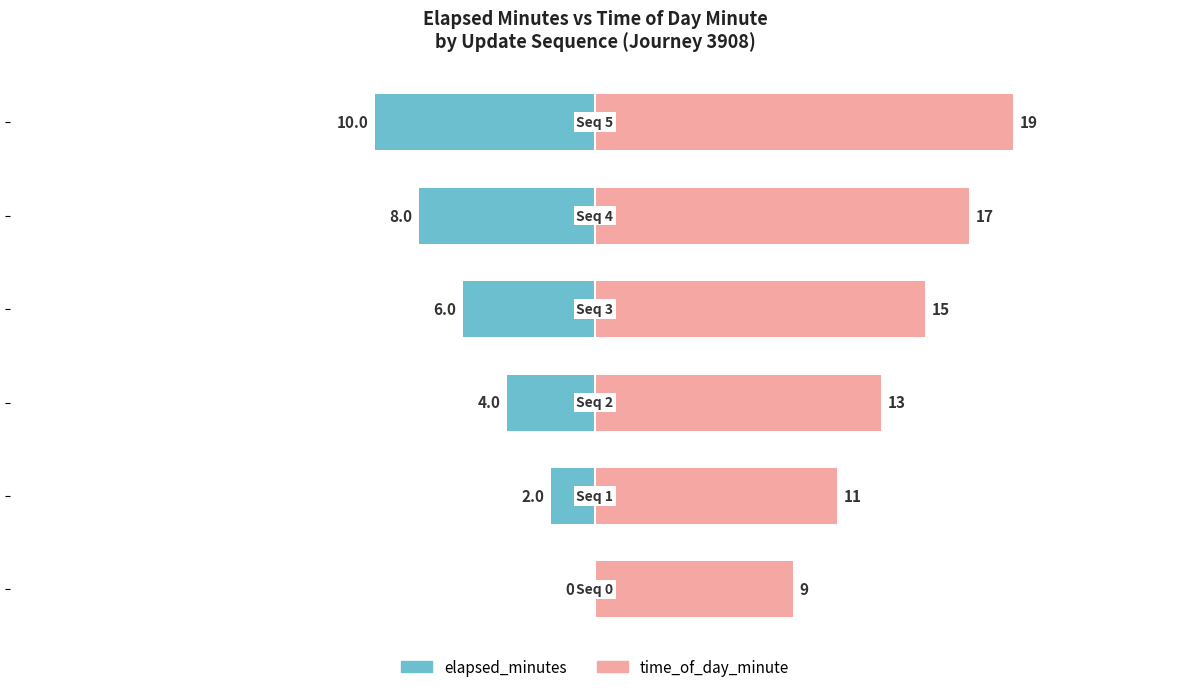

How many data points in time_of_day_minute are less than 15?

3